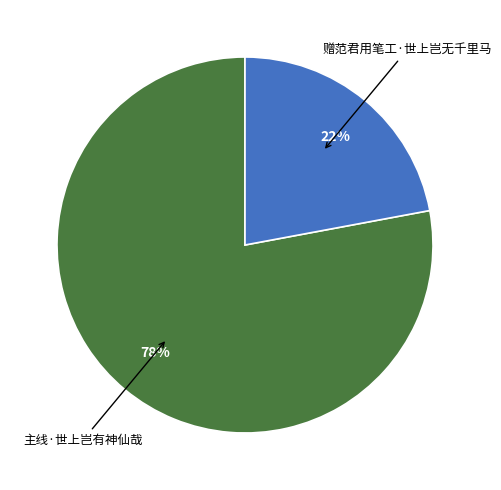

Combined, do 主线·世上岂有神仙哉 and 赠范君用笔工·世上岂无千里马 account for over 50%?

Yes